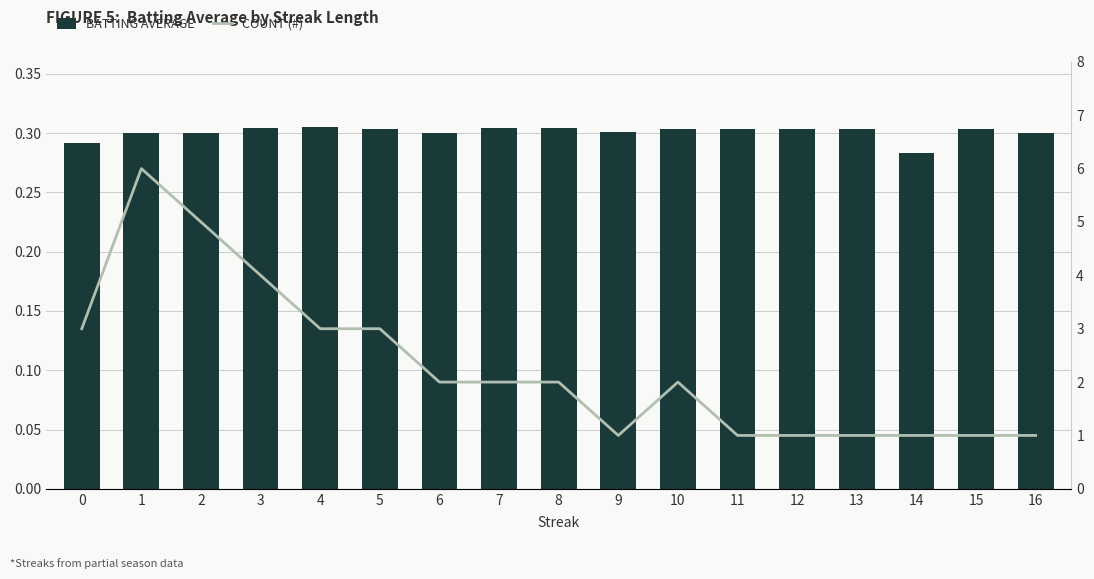

The BATTING AVERAGE series shows 0.3 at 5. True or false?

True